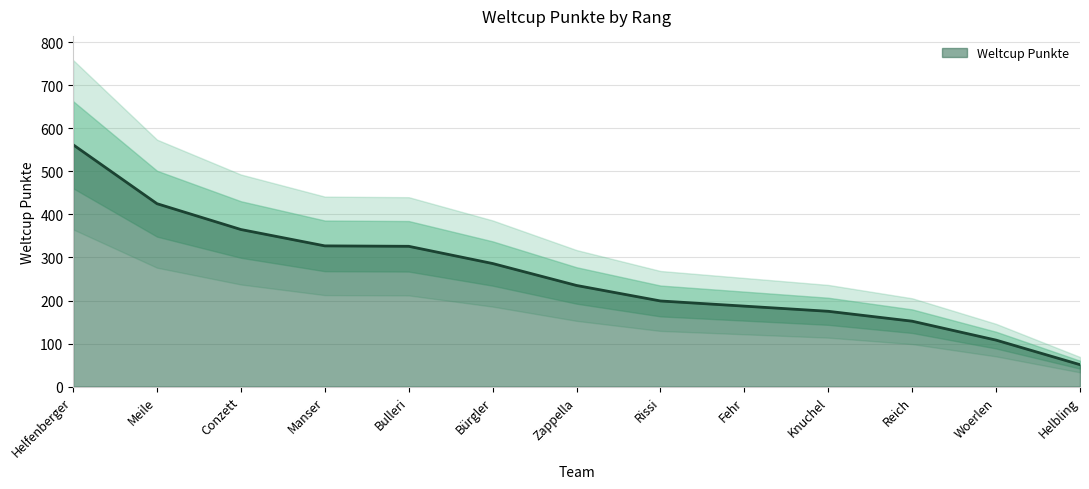

At which label does Weltcup Punkte reach its minimum?

Helbling